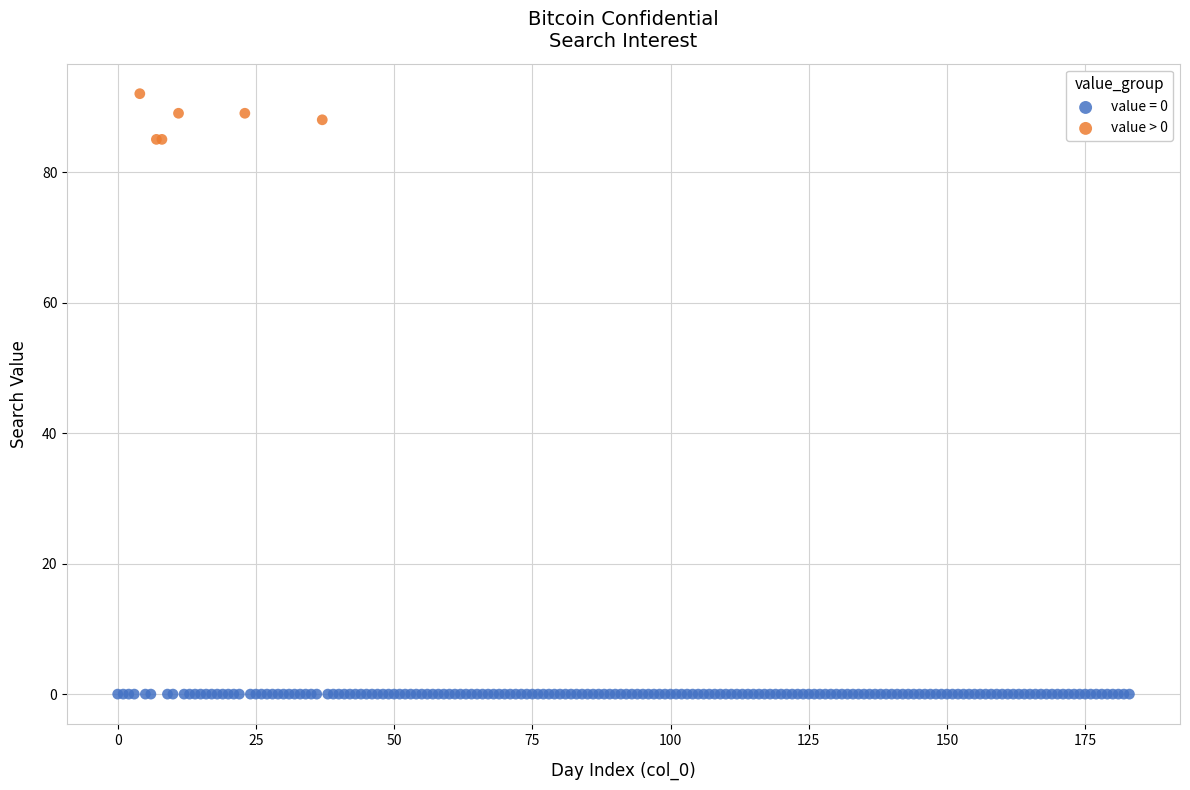

Which series contains the lowest Y value?

value = 0